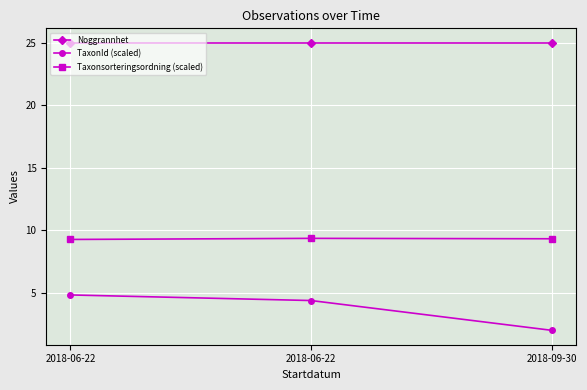

Count the number of categories in the chart.

3